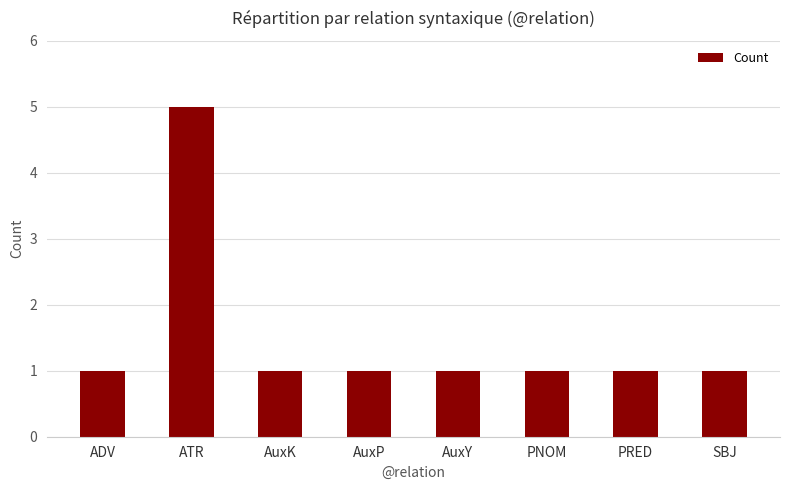

Does the chart contain stacked bars?

No